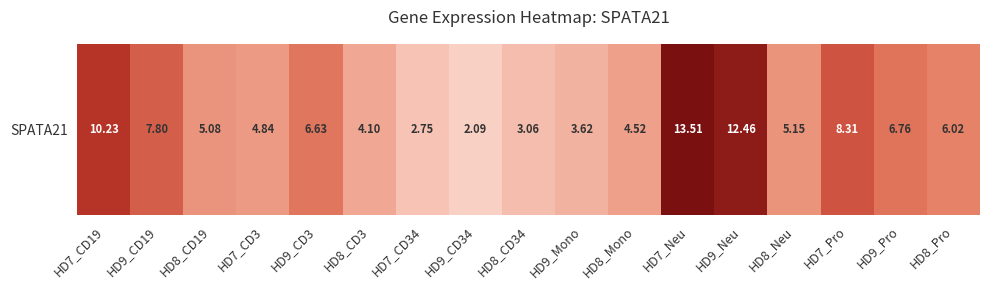

How many values are below 5?

7